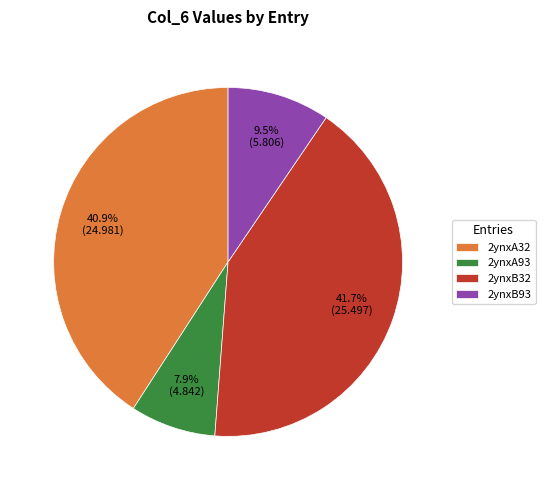

Is it true that 2ynxA32 is 54% of the pie?

False